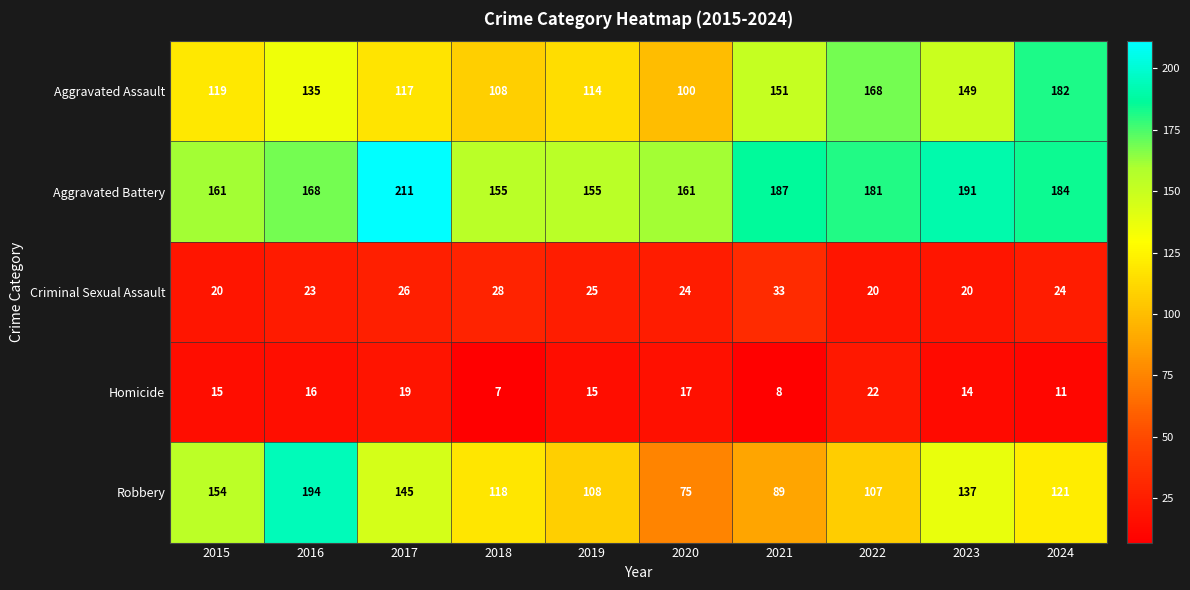

How many series are shown in this chart?

5